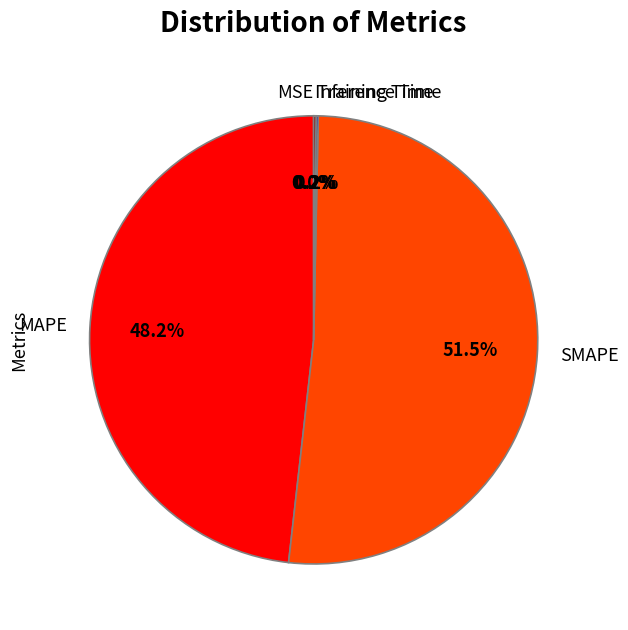

What is the largest slice in the pie chart?

SMAPE